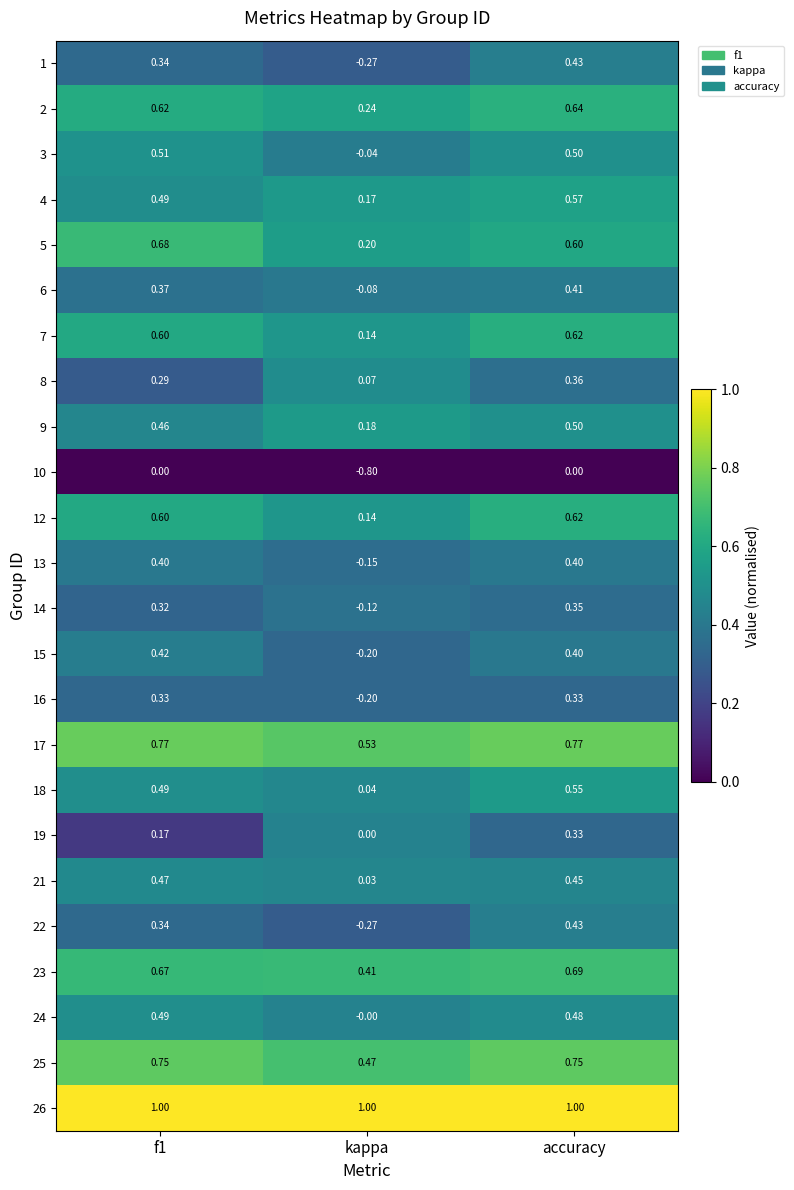

At which label is 4 closest to 0?

kappa